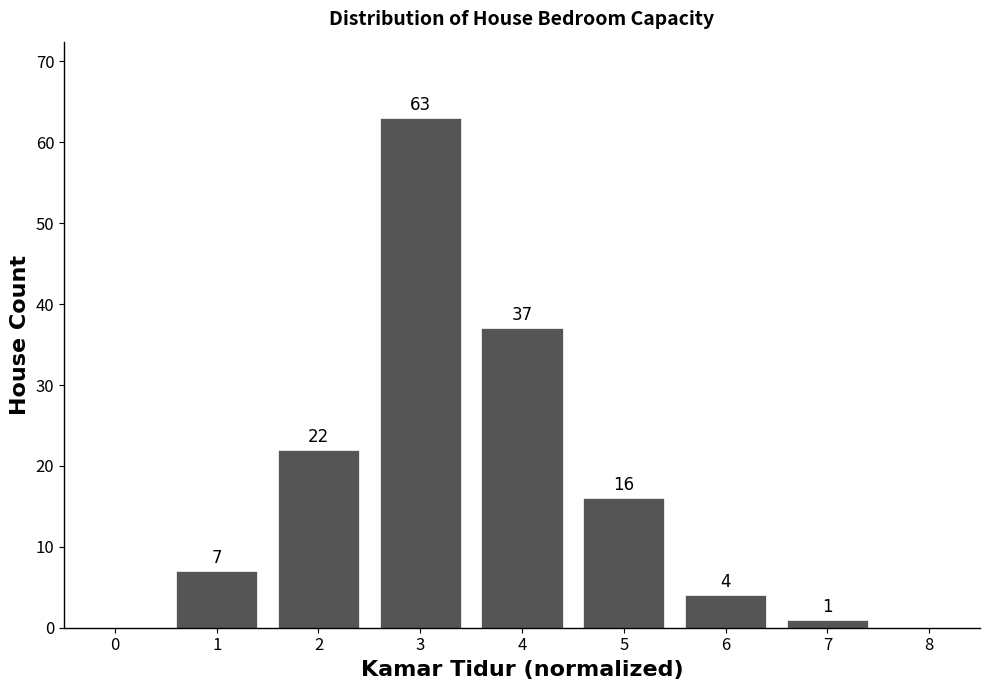

Reading left to right, list all the values displayed in this chart.

1=7	2=22	3=63	4=37	5=16	6=4	7=1